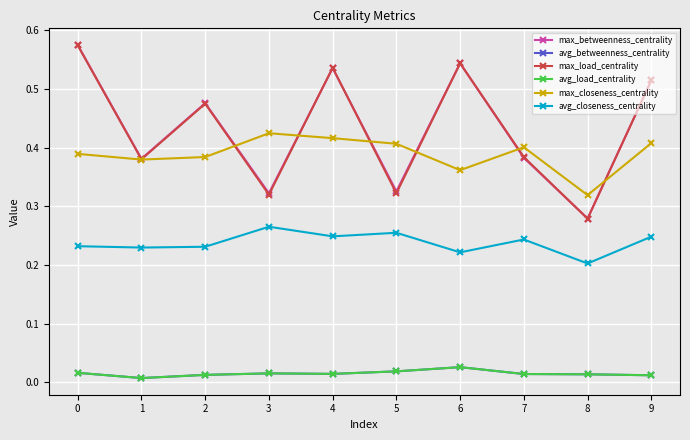

The value of avg_betweenness_centrality at 7 is 0.0. True or false?

False